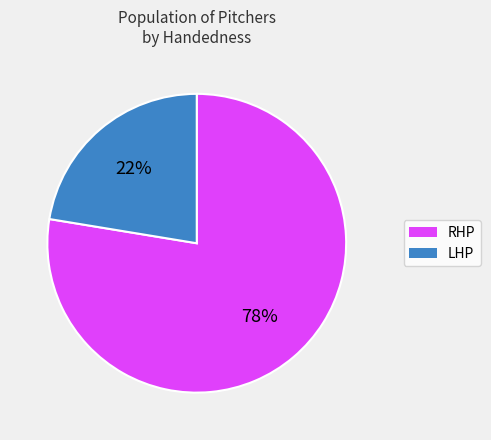

To the nearest percent, what is the average slice percentage?

50%